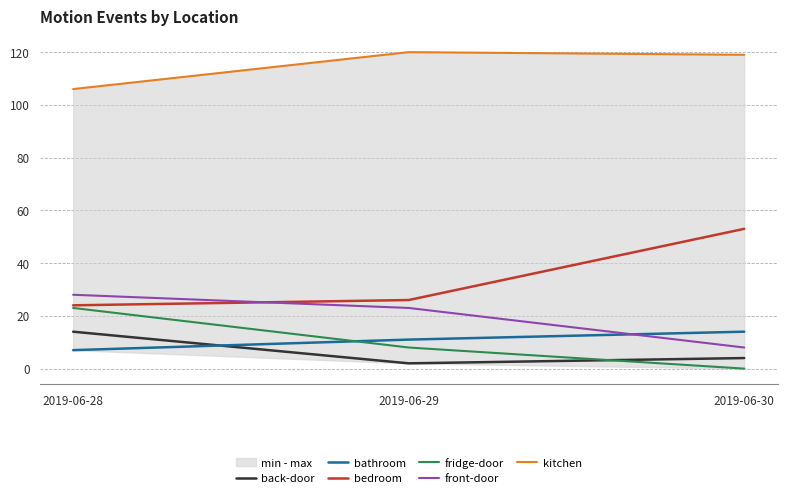

Which series changed the most between 2019-06-28 and 2019-06-29?

fridge-door